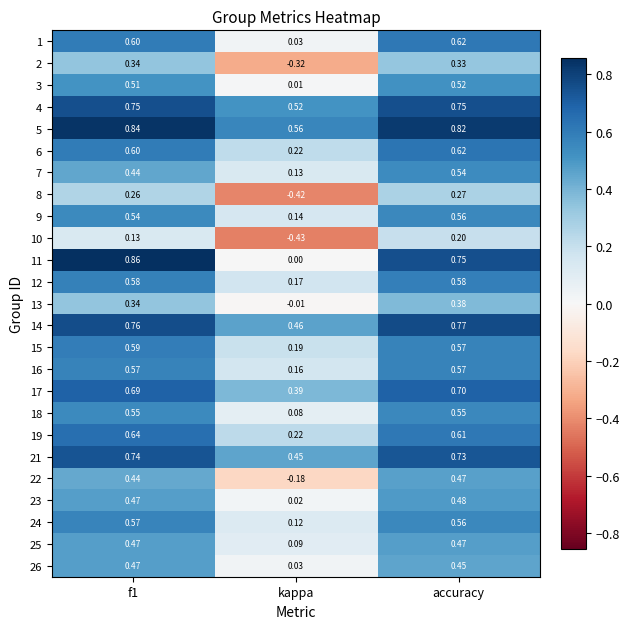

What is the spread (max minus min) of values at f1?

0.7